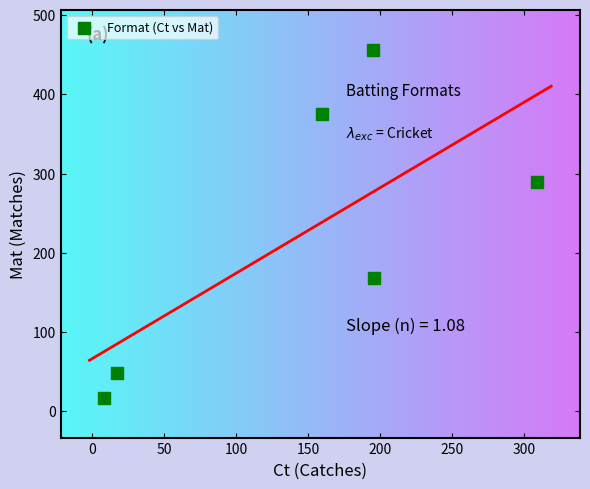

What is the range of Y values (max minus min)?

439